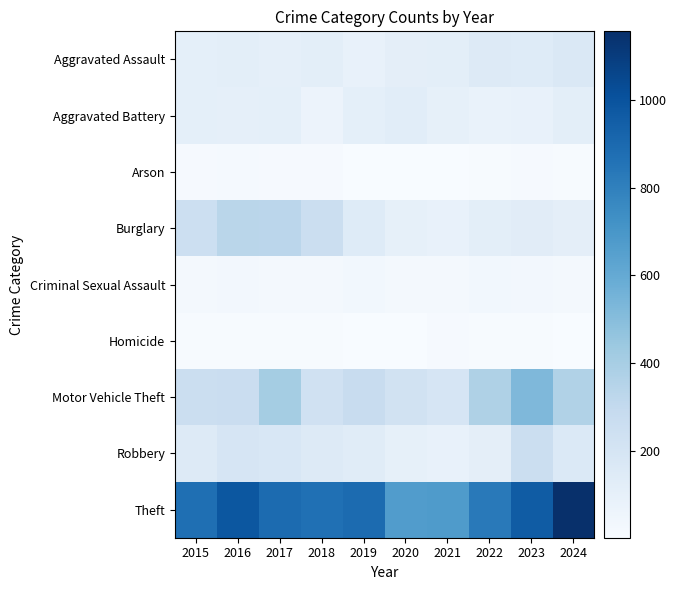

Reading left to right, extract all data points from this chart.

Aggravated Assault: 2015=110	2016=118	2017=105	2018=115	2019=92	2020=113	2021=115	2022=154	2023=145	2024=167
Aggravated Battery: 2015=108	2016=102	2017=108	2018=67	2019=108	2020=125	2021=100	2022=81	2023=92	2024=119
Arson: 2015=13	2016=20	2017=14	2018=12	2019=5	2020=4	2021=6	2022=11	2023=15	2024=7
Burglary: 2015=254	2016=333	2017=329	2018=257	2019=143	2020=100	2021=90	2022=116	2023=130	2024=111
Criminal Sexual Assault: 2015=29	2016=30	2017=21	2018=23	2019=35	2020=27	2021=27	2022=34	2023=30	2024=28
Homicide: 2015=9	2016=7	2017=8	2018=10	2019=5	2020=2	2021=13	2022=9	2023=10	2024=4
Motor Vehicle Theft: 2015=261	2016=265	2017=411	2018=231	2019=273	2020=221	2021=193	2022=376	2023=523	2024=367
Robbery: 2015=154	2016=194	2017=178	2018=155	2019=135	2020=97	2021=91	2022=111	2023=259	2024=164
Theft: 2015=874	2016=984	2017=892	2018=868	2019=891	2020=666	2021=678	2022=827	2023=961	2024=1156